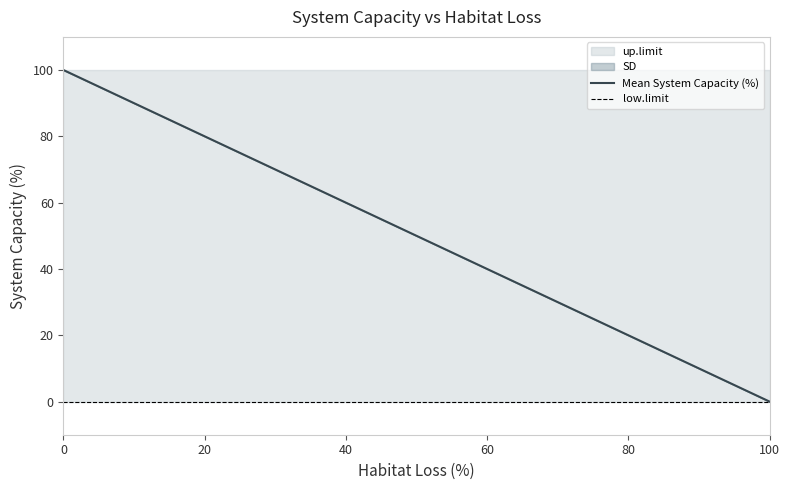

True or false: low.limit and up.limit intersect in this chart.

False